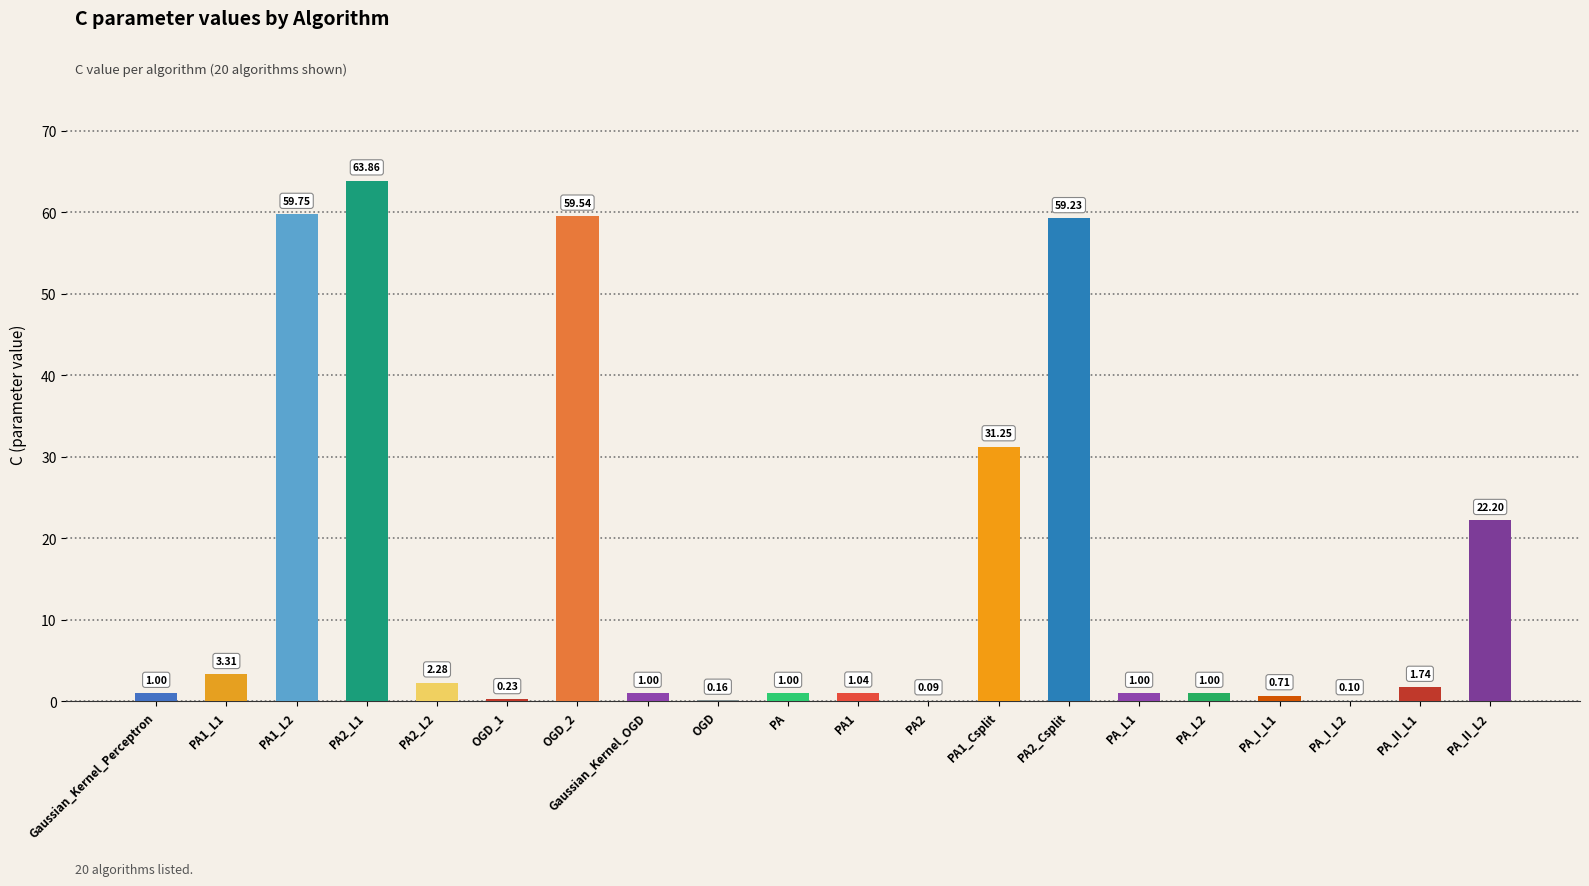

What is the ratio of the value at PA1_L2 to the value at PA_II_L1?

34.3